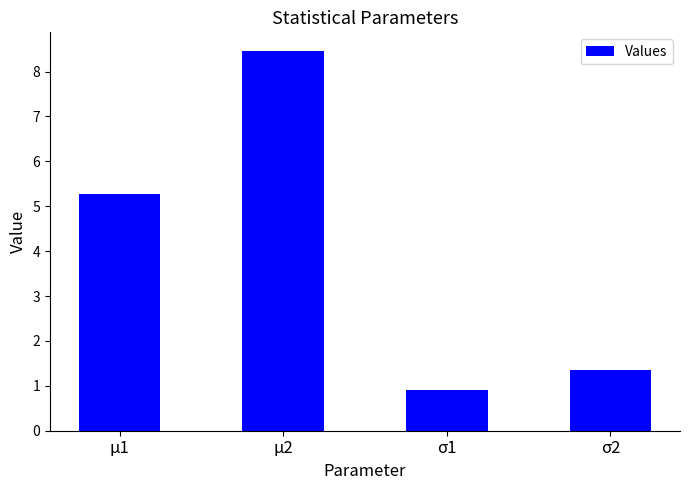

What is the change in value from μ1 to σ1?

-4.4